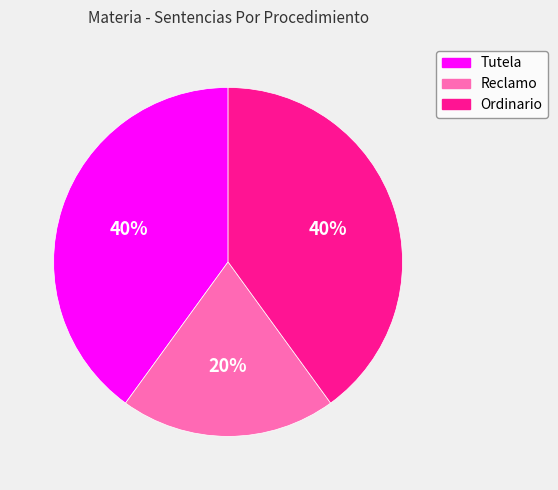

The Tutela slice represents 30% of the pie. True or false?

False